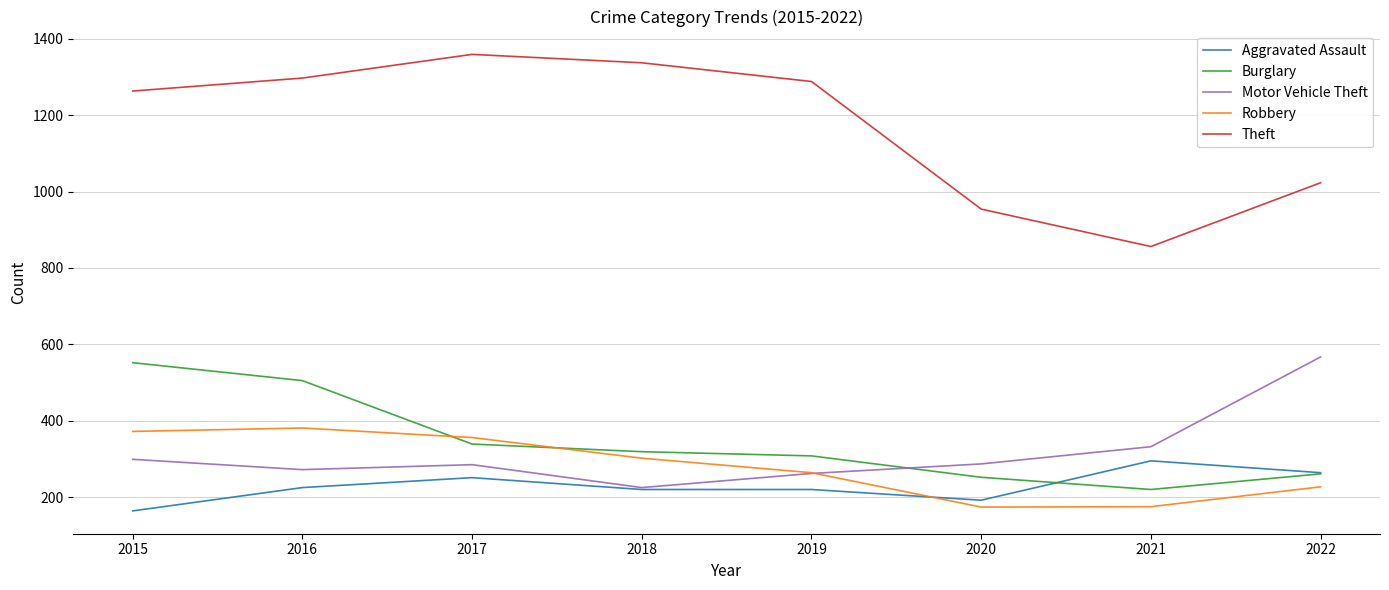

Does the chart display data point markers on the line(s)?

No